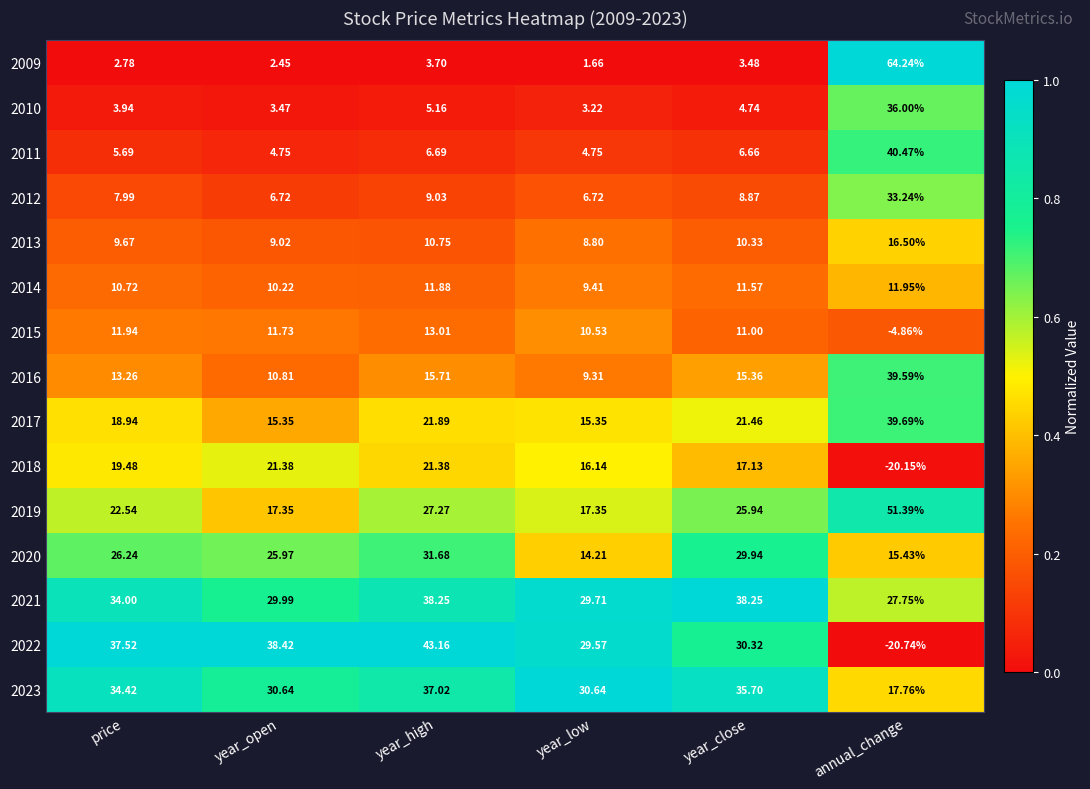

At which label does 2015 reach its minimum?

annual_change